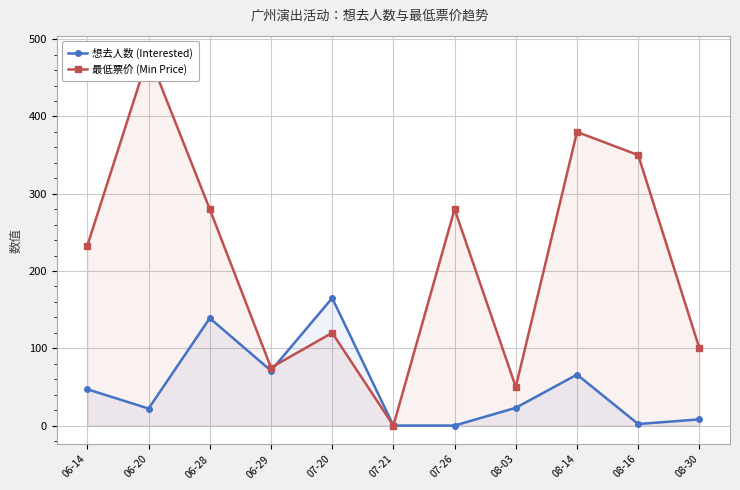

What is the value of the 想去人数 (Interested) point at the 5th from the left?

165